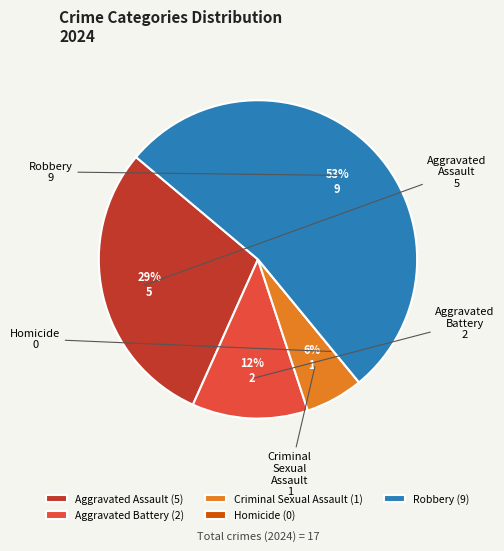

Is there any slice that represents more than half of the pie?

Yes